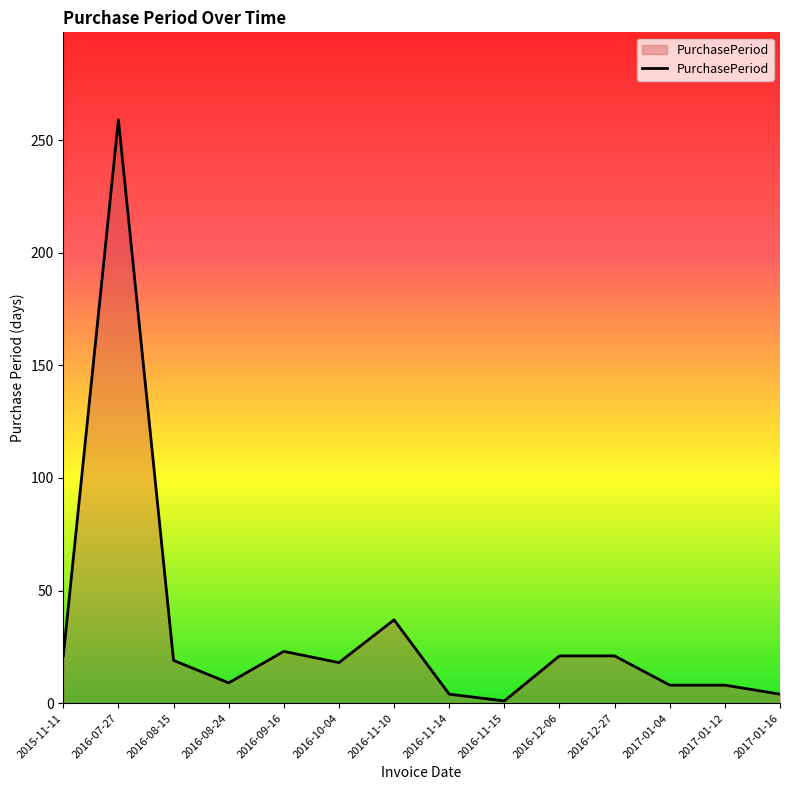

Where is the first local minimum?

2016-08-24